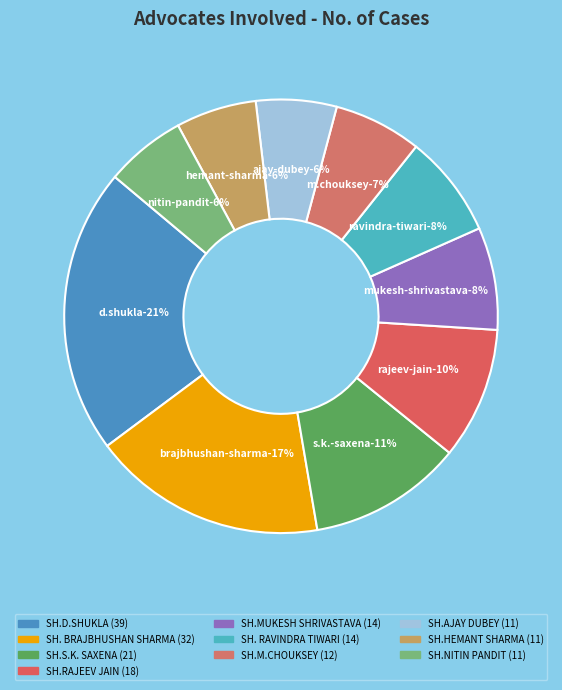

Does SH.M.CHOUKSEY represent more than half of the total?

No